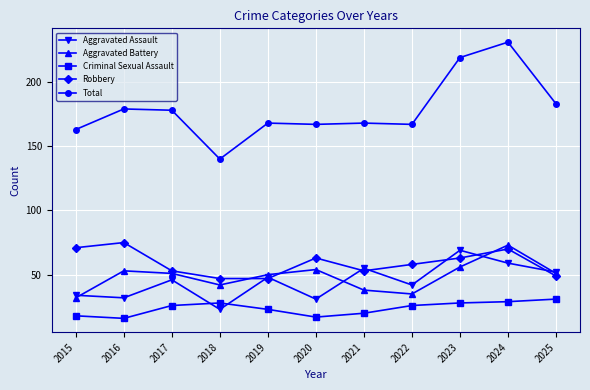

At which label does Criminal Sexual Assault reach its peak?

2025